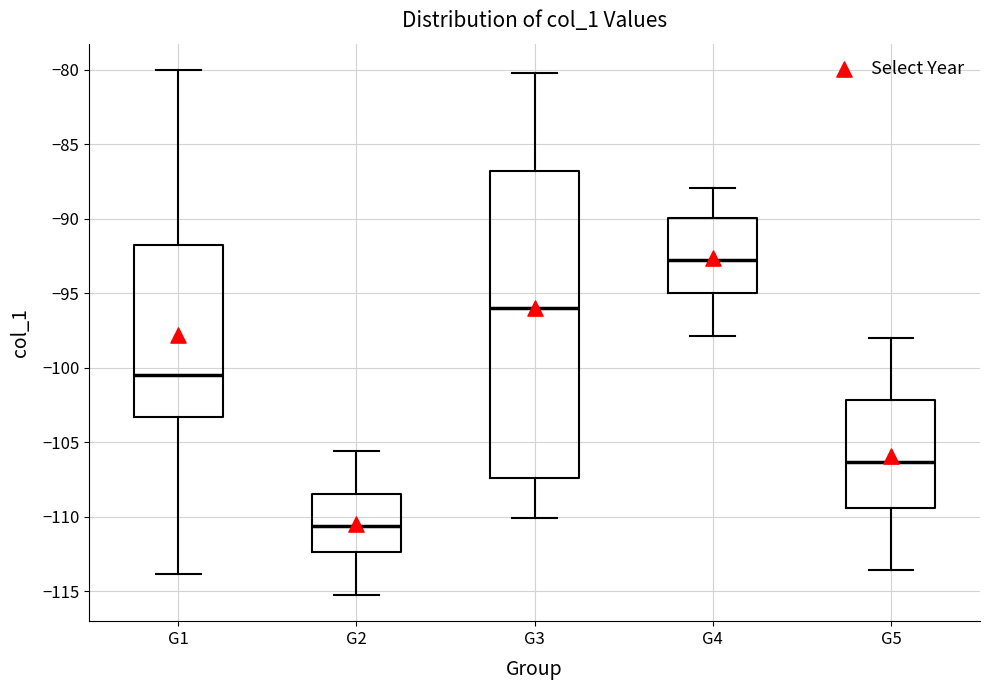

Which box has the lowest median line?

G2